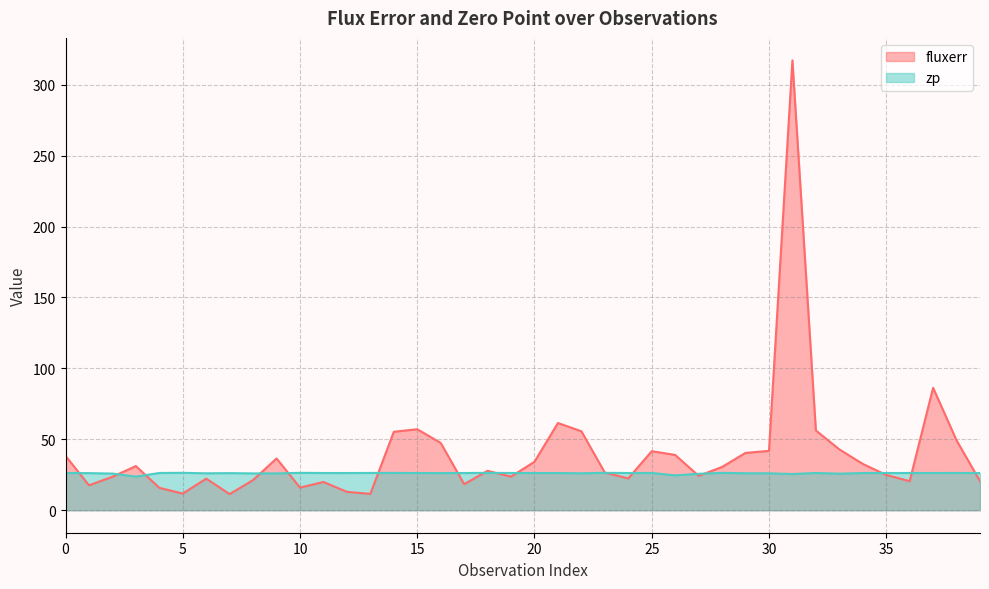

What is the spread (max minus min) of values at 8?

4.7